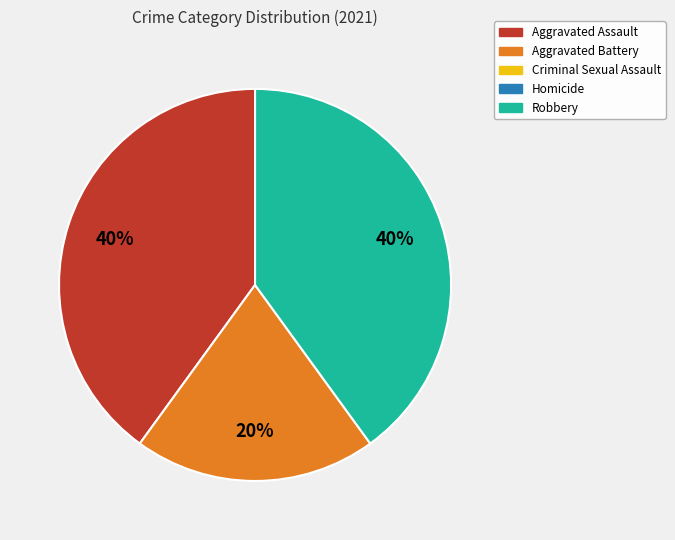

To the nearest percent, what is the difference between the largest and smallest slice percentages?

20%